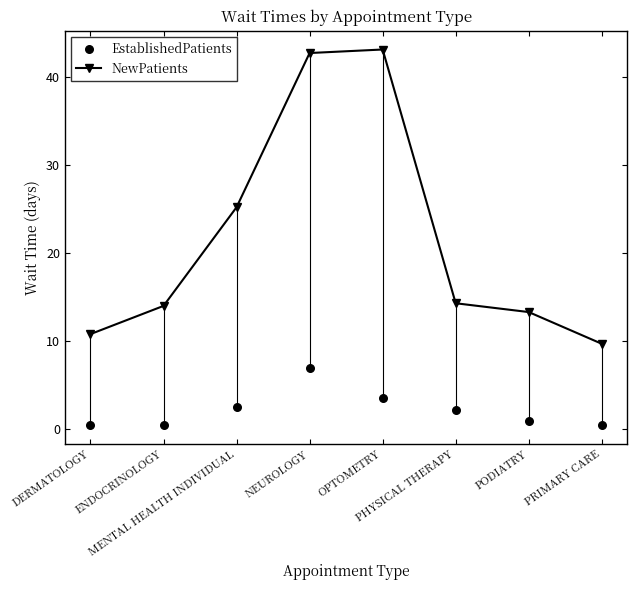

At which category is the sum across all series the highest?

NEUROLOGY